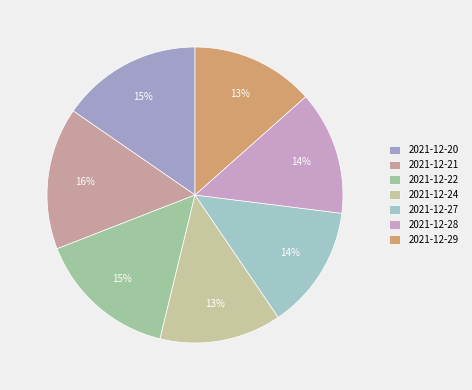

How many slices are in this pie chart?

7